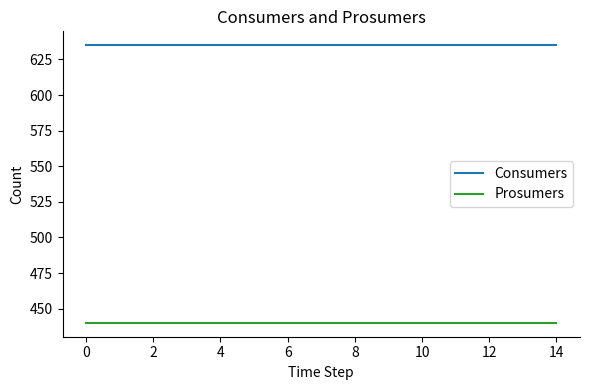

How many lines are shown in the chart?

2